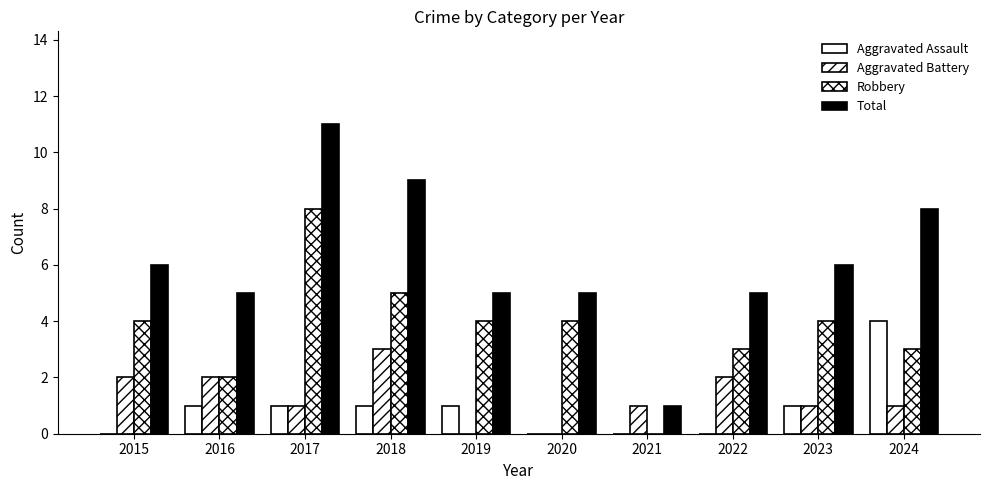

What is the sum of the Robbery values at 2017 and 2018?

13